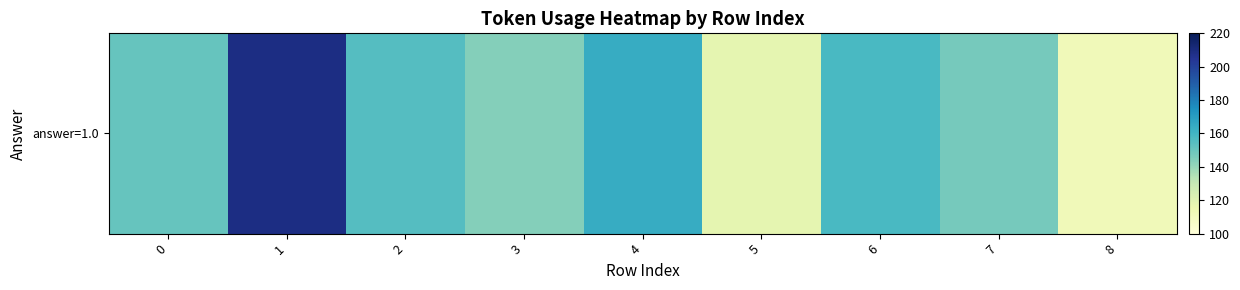

What is the smallest value displayed?

112